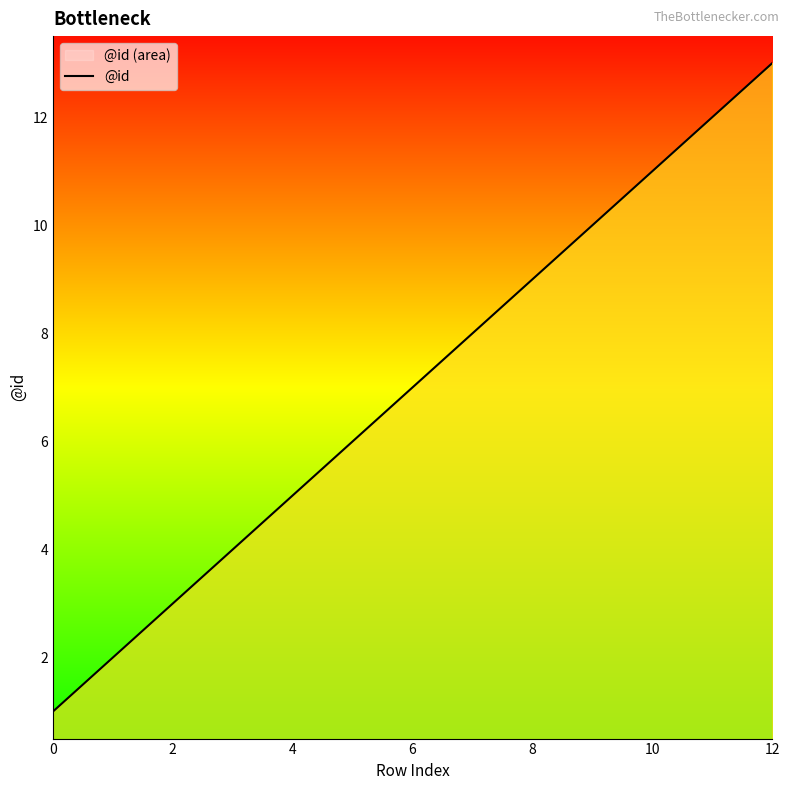

The value at 4 is 5. True or false?

True